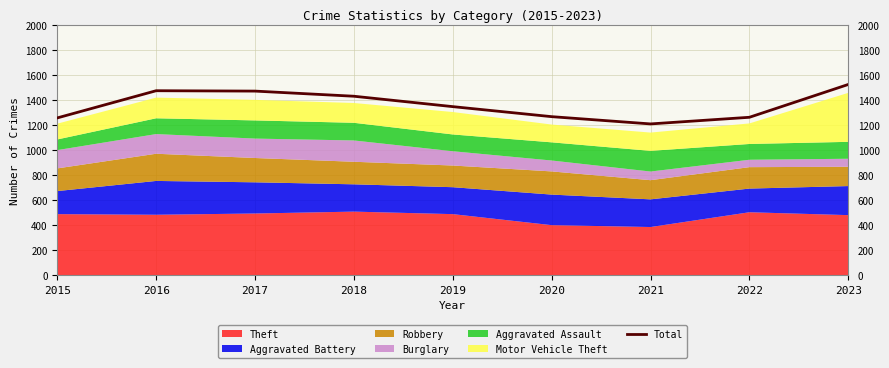

What is the value of the 2nd point from the left?

1474